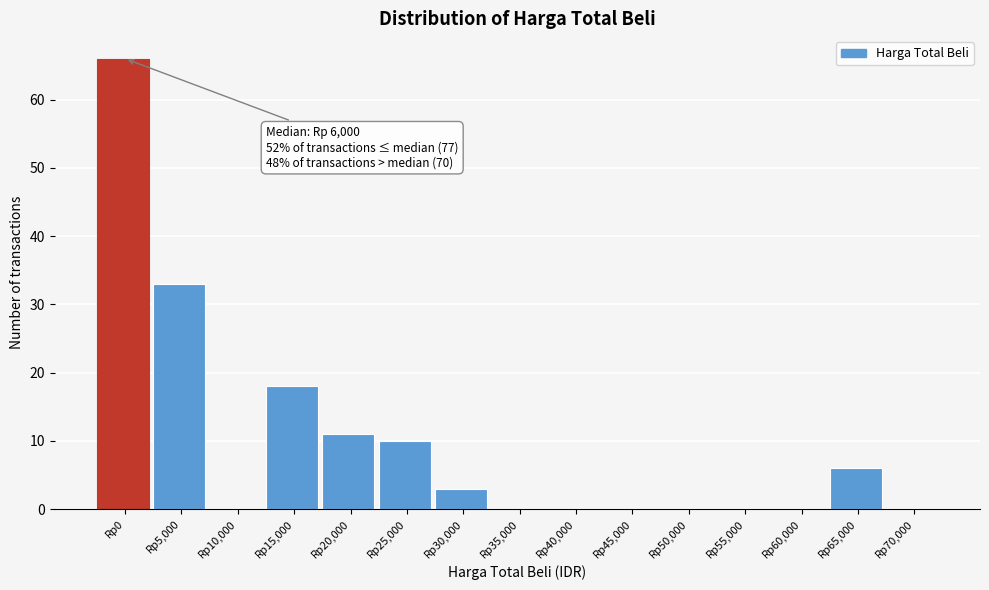

Reading left to right, extract all data points from this chart.

Rp0=66	Rp5,000=33	Rp10,000=0	Rp15,000=18	Rp20,000=11	Rp25,000=10	Rp30,000=3	Rp35,000=0	Rp40,000=0	Rp45,000=0	Rp50,000=0	Rp55,000=0	Rp60,000=0	Rp65,000=6	Rp70,000=0